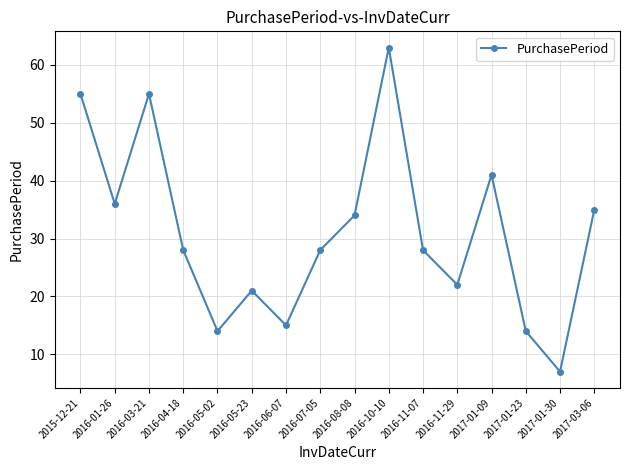

Where does the data first go above 28?

2015-12-21